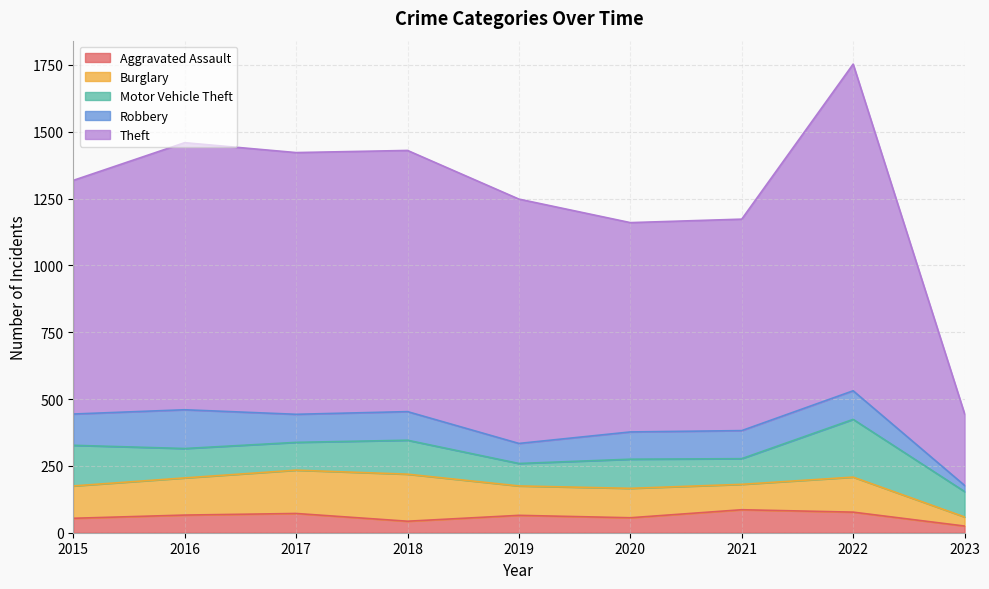

Where is the first local minimum for Aggravated Assault?

2018